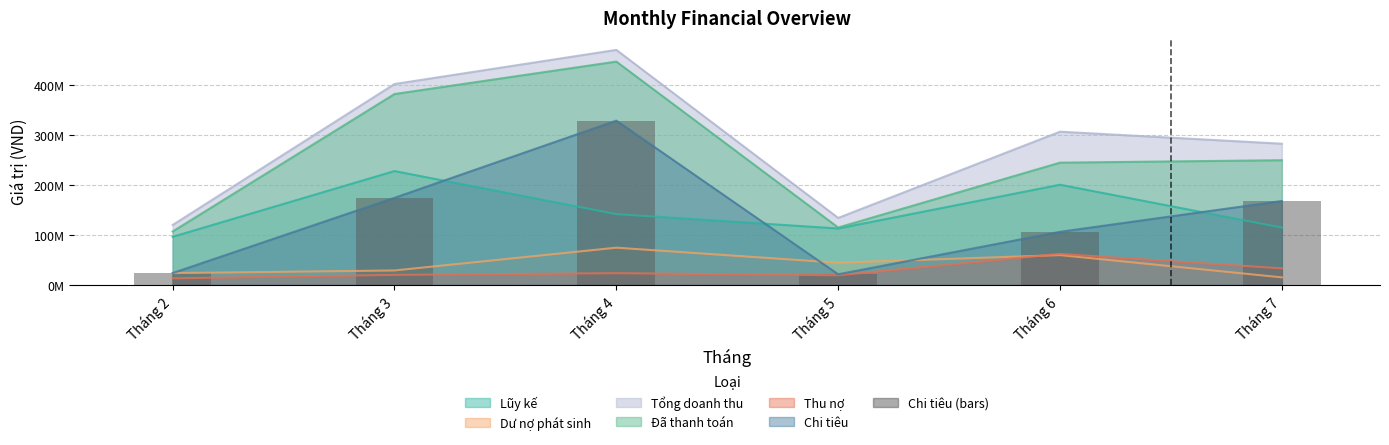

The chart shows a value of 226778052 at Tháng 4. True or false?

False